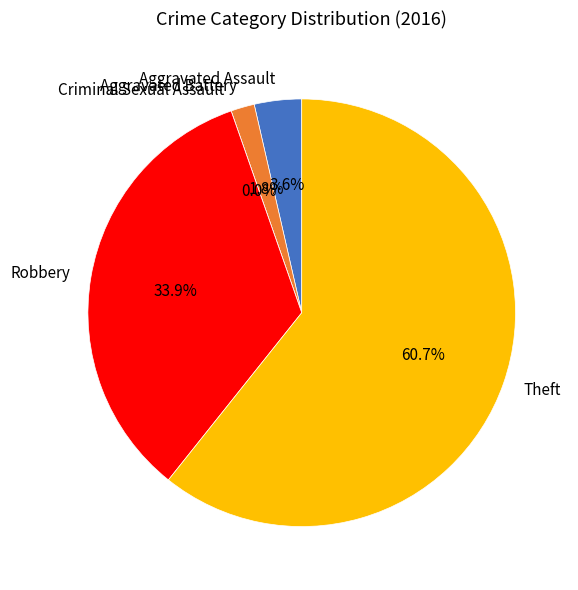

What is the change in value from Aggravated Assault to Robbery?

+17